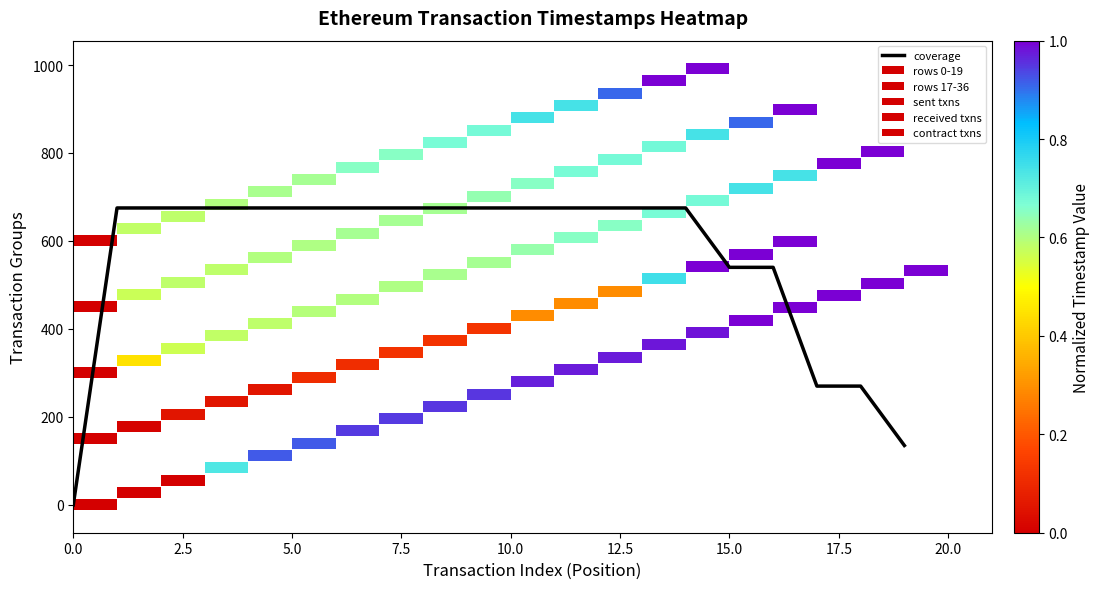

Reading left to right, what are all the values shown in this chart?

0	675	675	675	675	675	675	675	675	675	675	675	675	675	675	540	540	270	270	135